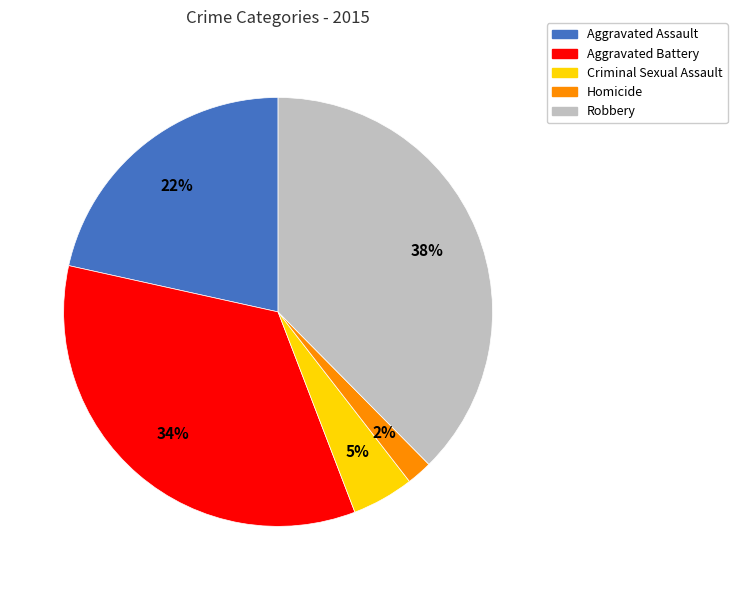

To the nearest percent, what is the difference between the largest and smallest slice percentages?

36%